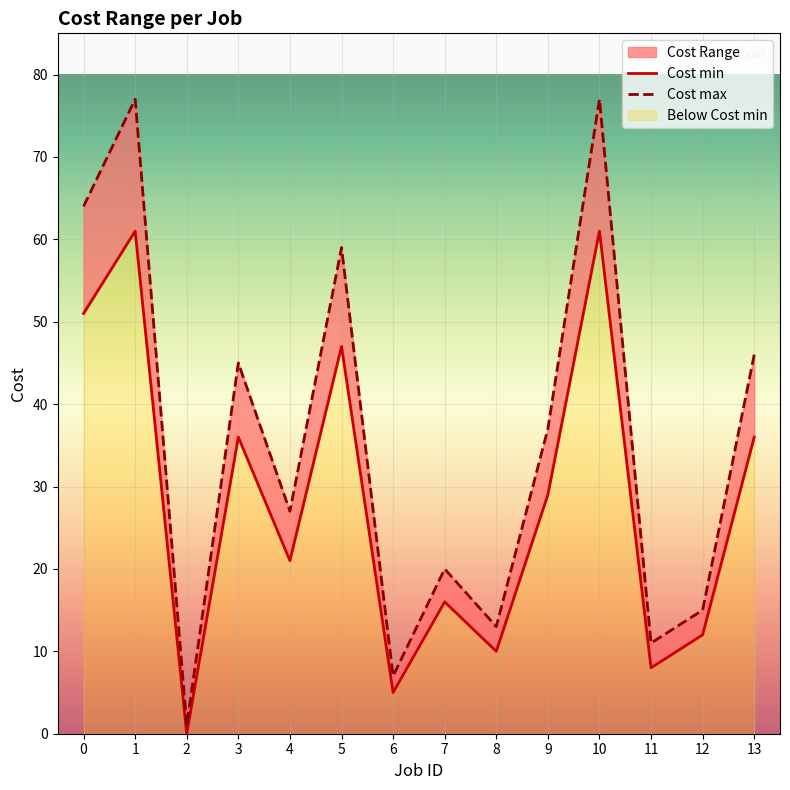

List the series in order of their overall mean, lowest first.

Cost min, Cost max